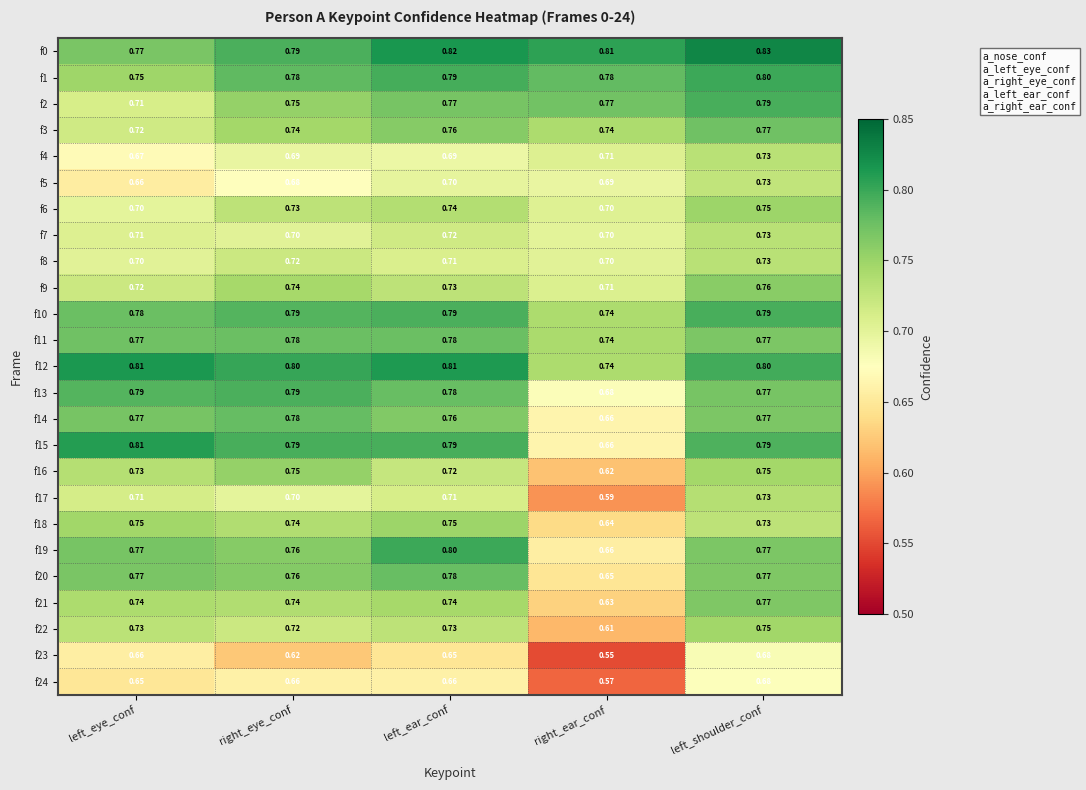

At which label is f0 closest to 0?

left_eye_conf